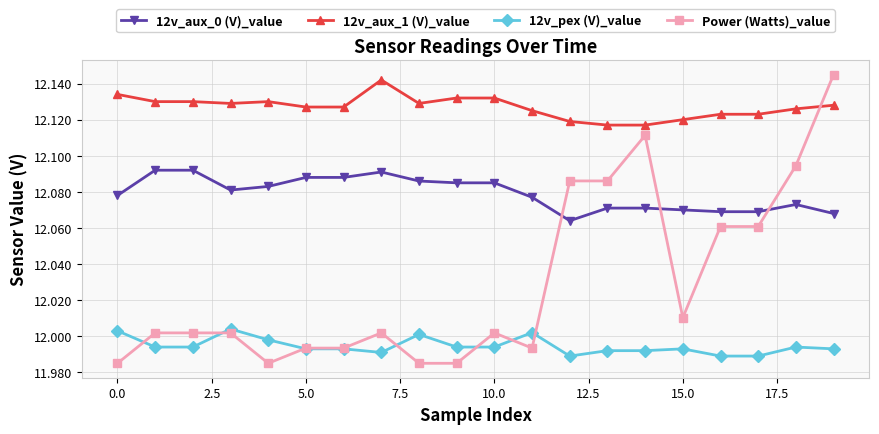

At how many categories does at least one series exceed 12?

20